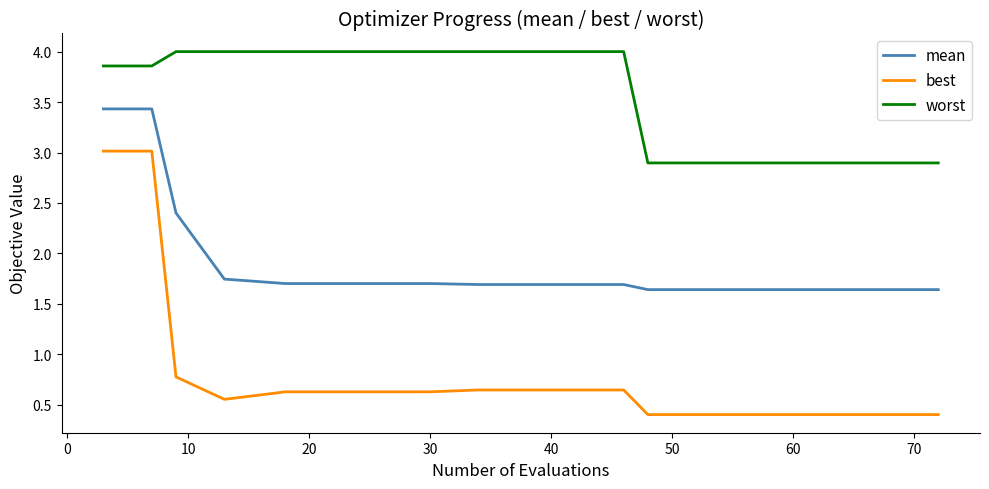

List the series in order of their overall mean, lowest first.

best, mean, worst